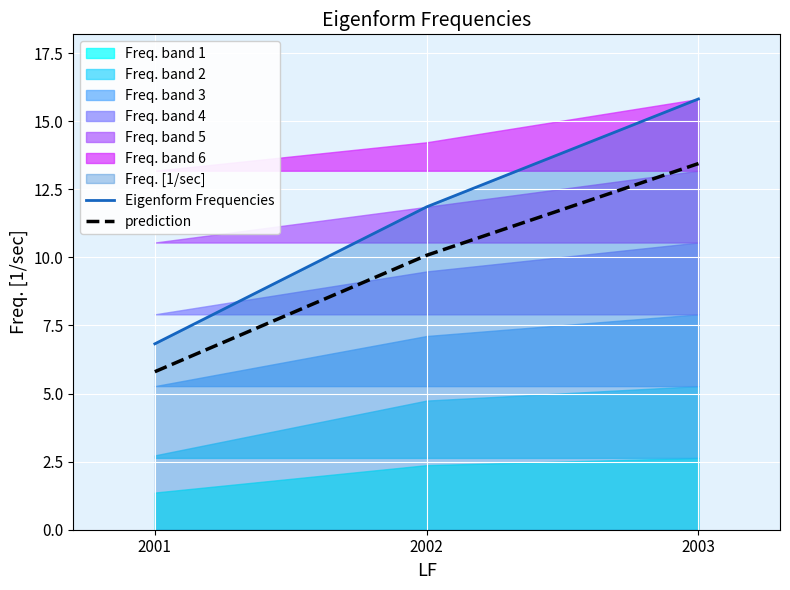

The Eigenform Frequencies series shows 15.8 at 2003. True or false?

True